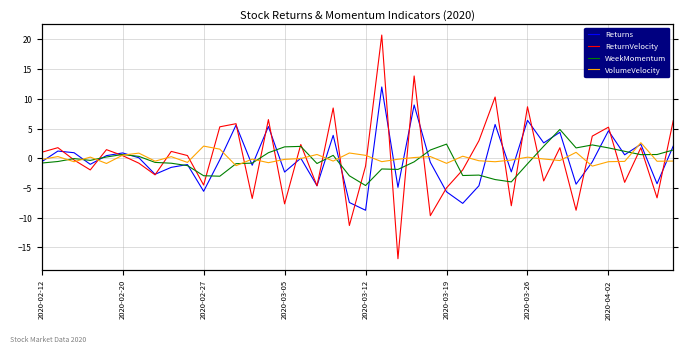

List the series in order of their peak value, highest first.

ReturnVelocity, Returns, WeekMomentum, VolumeVelocity